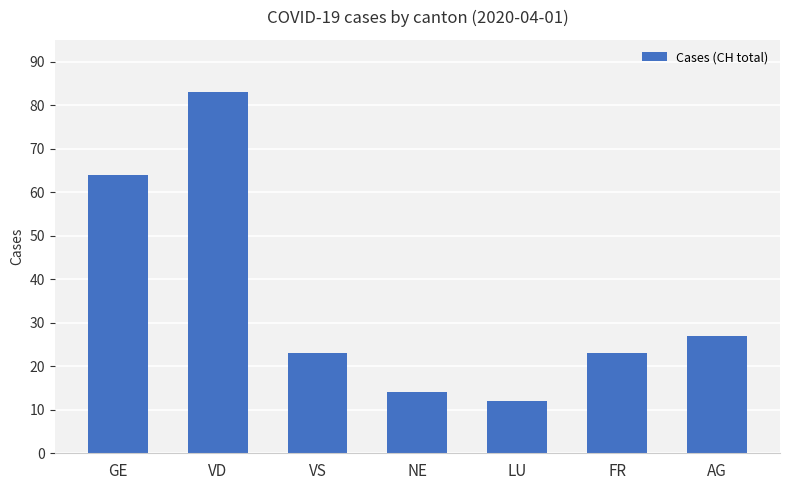

What is the value of the 6th bar from the left?

23